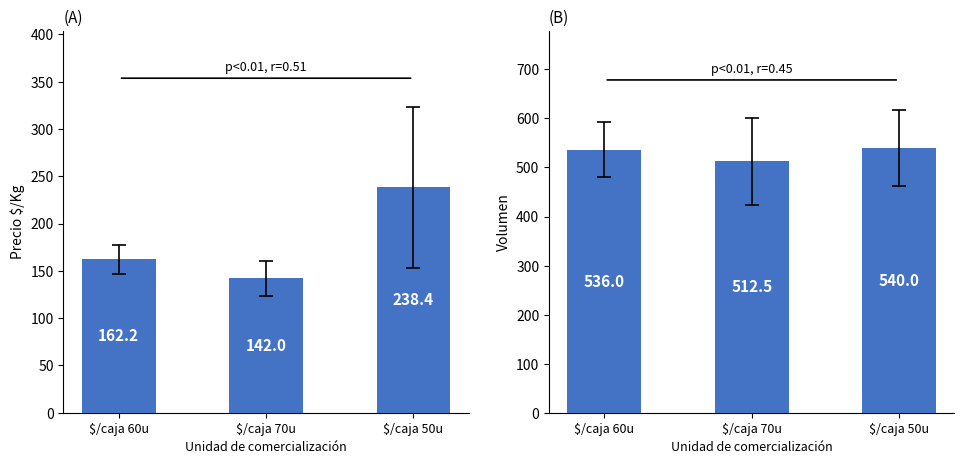

Reading left to right, transcribe all the data shown in this chart.

Precio $/Kg: $/caja 60u=162.2	$/caja 70u=142.0	$/caja 50u=238.4
Volumen: $/caja 60u=536.0	$/caja 70u=512.5	$/caja 50u=540.0